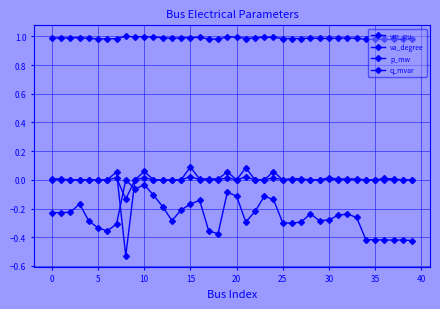

How many lines are shown in the chart?

4